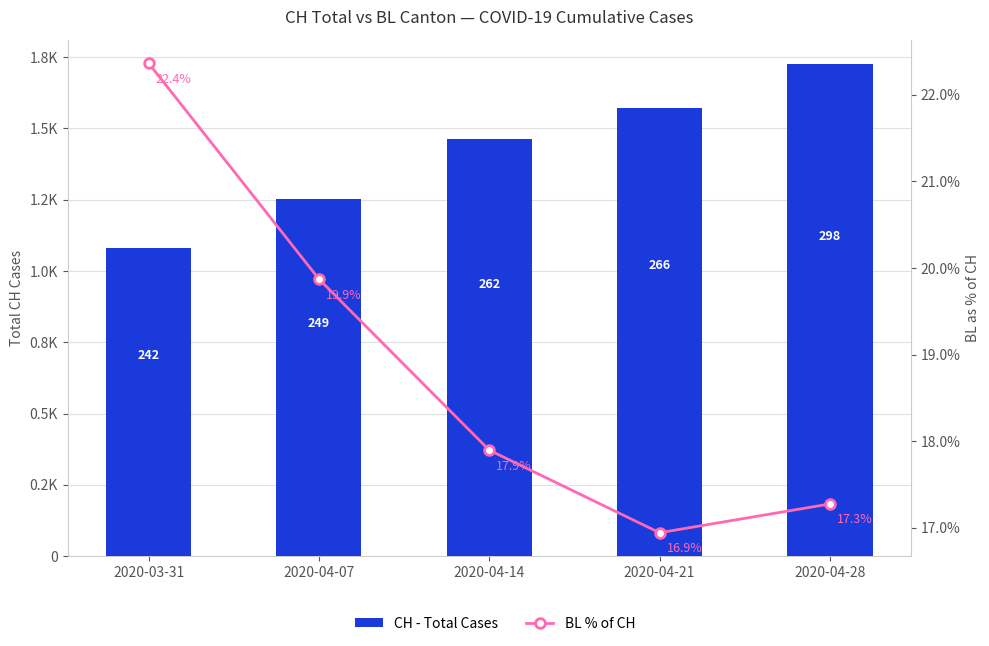

Which has a higher value, 2020-04-07 or 2020-04-28?

2020-04-28